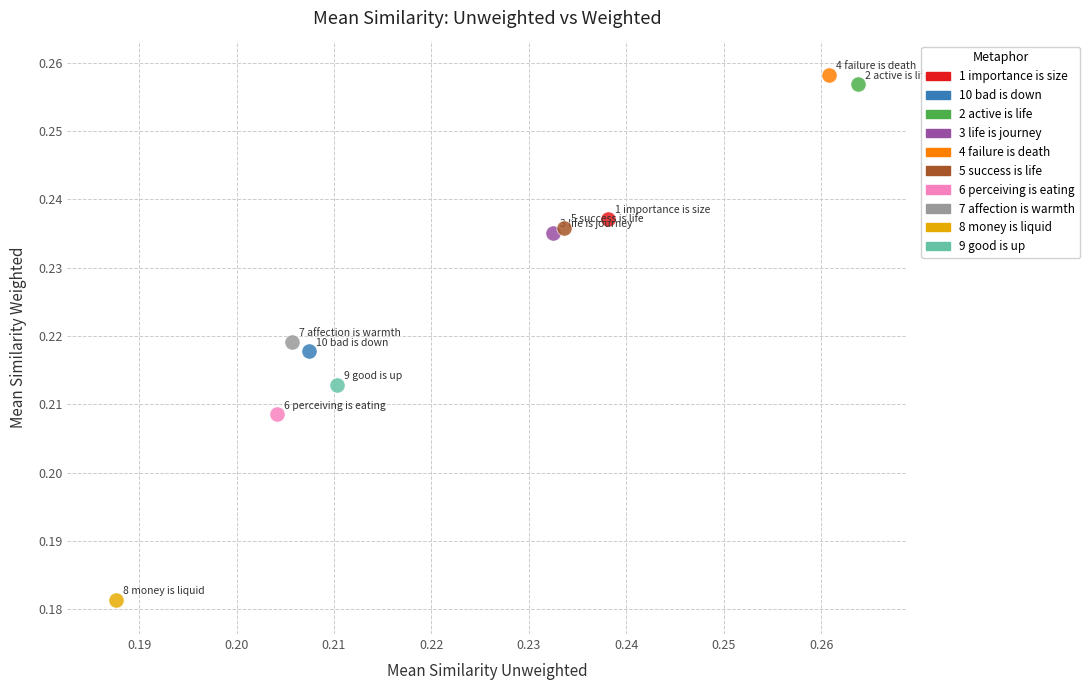

Which series contains the lowest Y value?

8 money is liquid